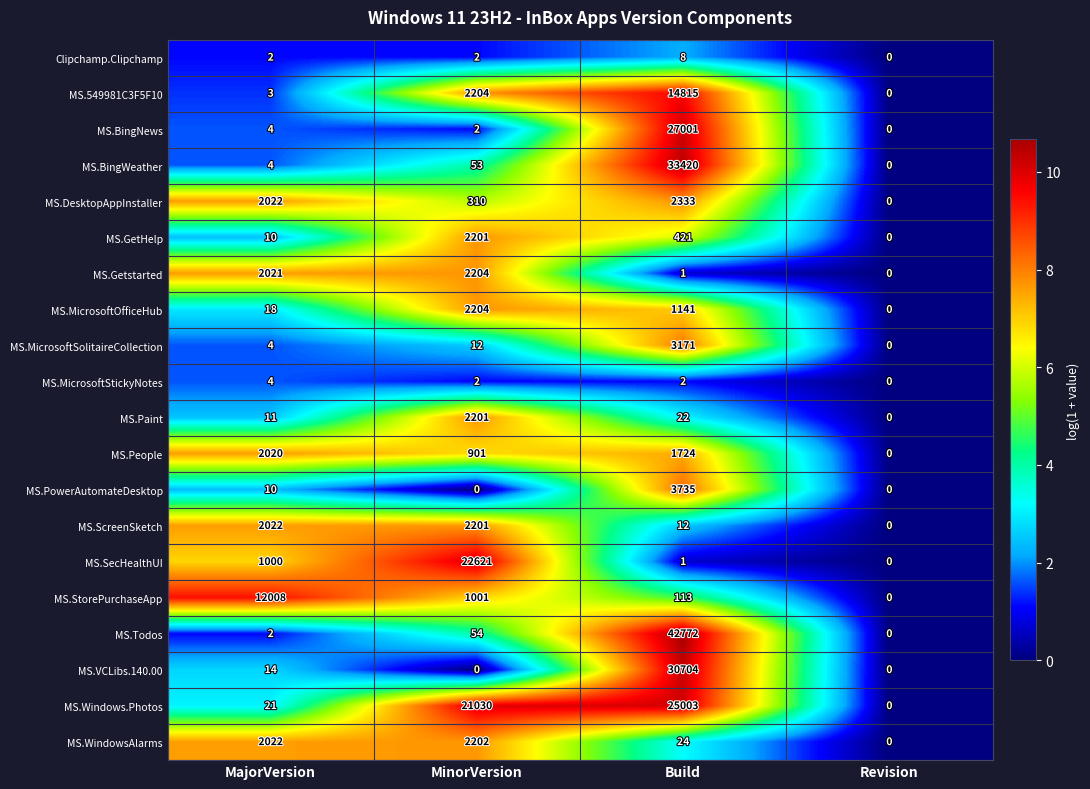

What is the total value across all series at Build?

186423